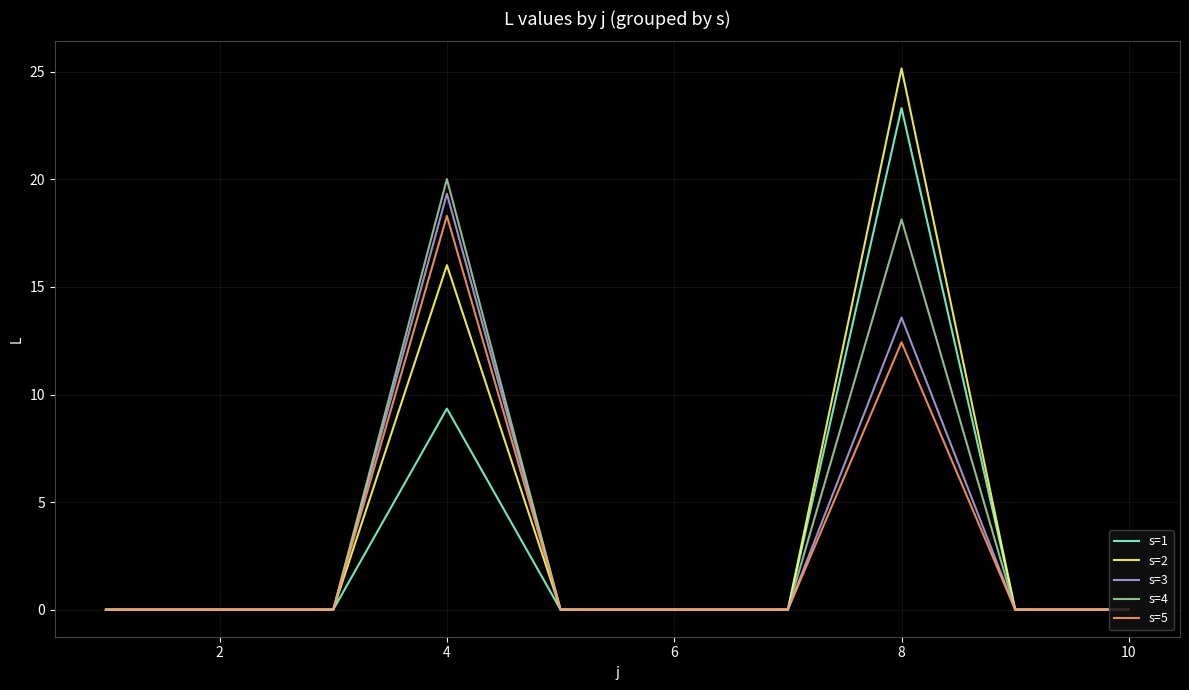

List the series in order of their peak value, lowest first.

s=5, s=3, s=4, s=1, s=2